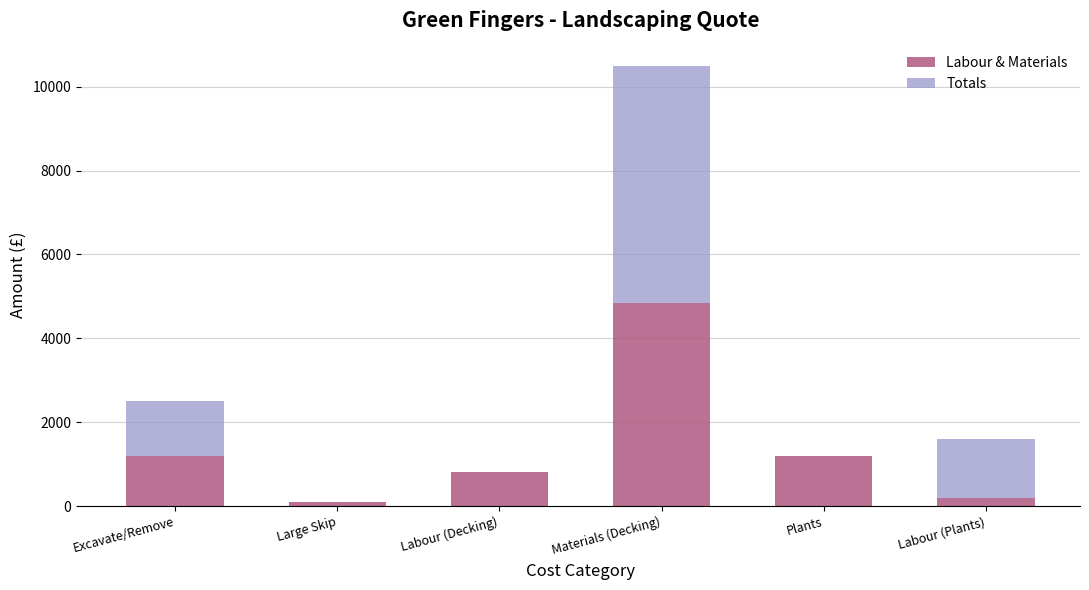

What is the maximum value for Labour & Materials?

4850